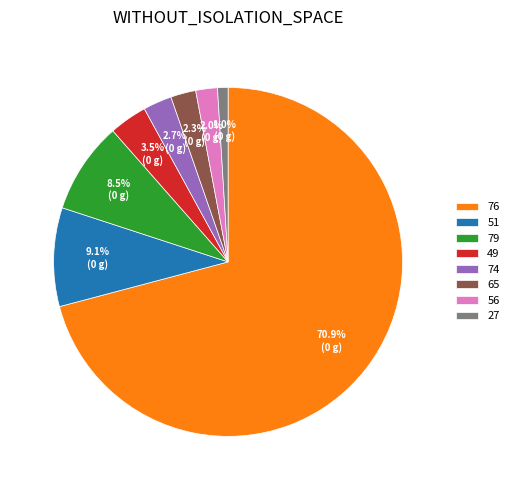

What percentage is NOT represented by 51?

90.9%